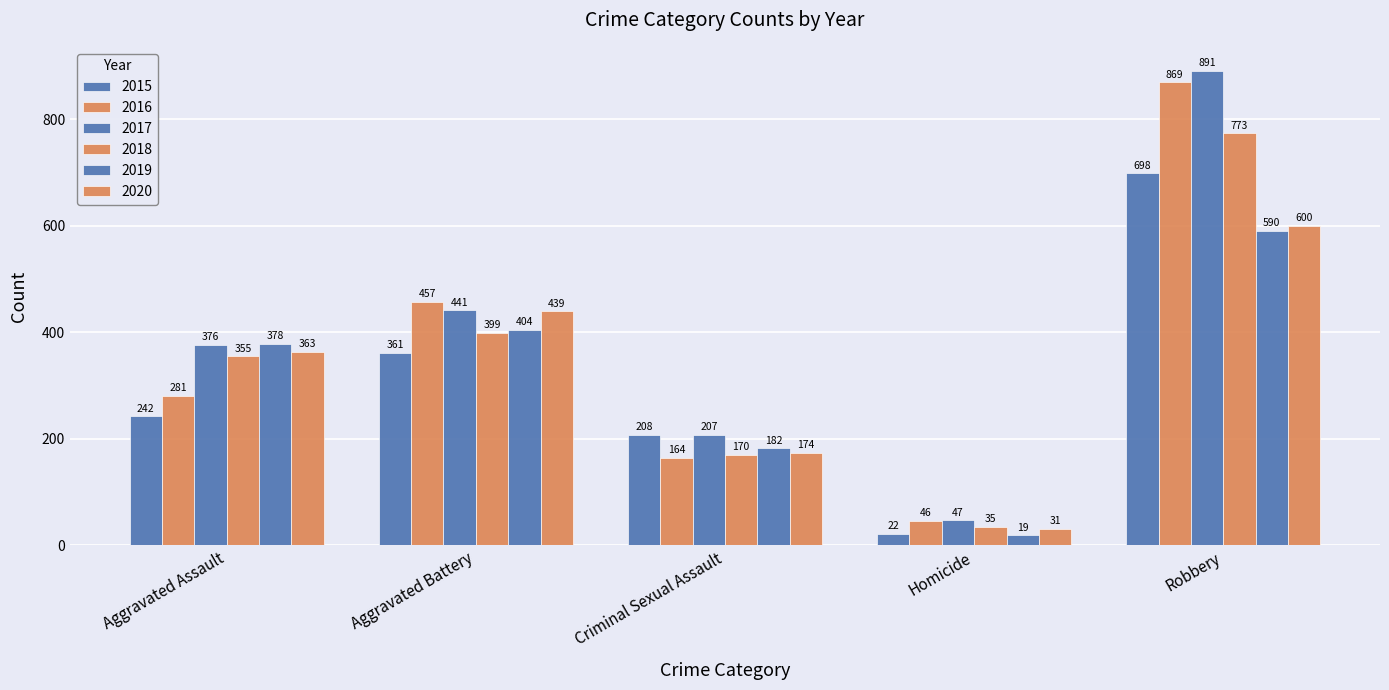

How many distinct data groups are displayed?

6